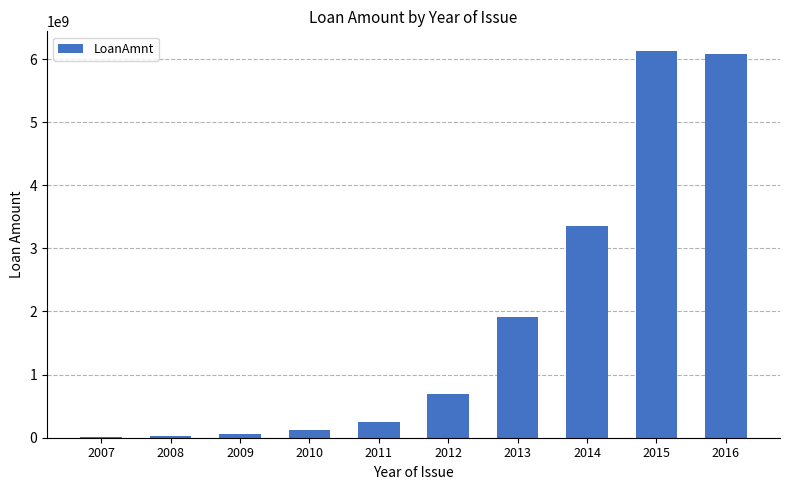

The value at 2010 is 129414400. True or false?

True